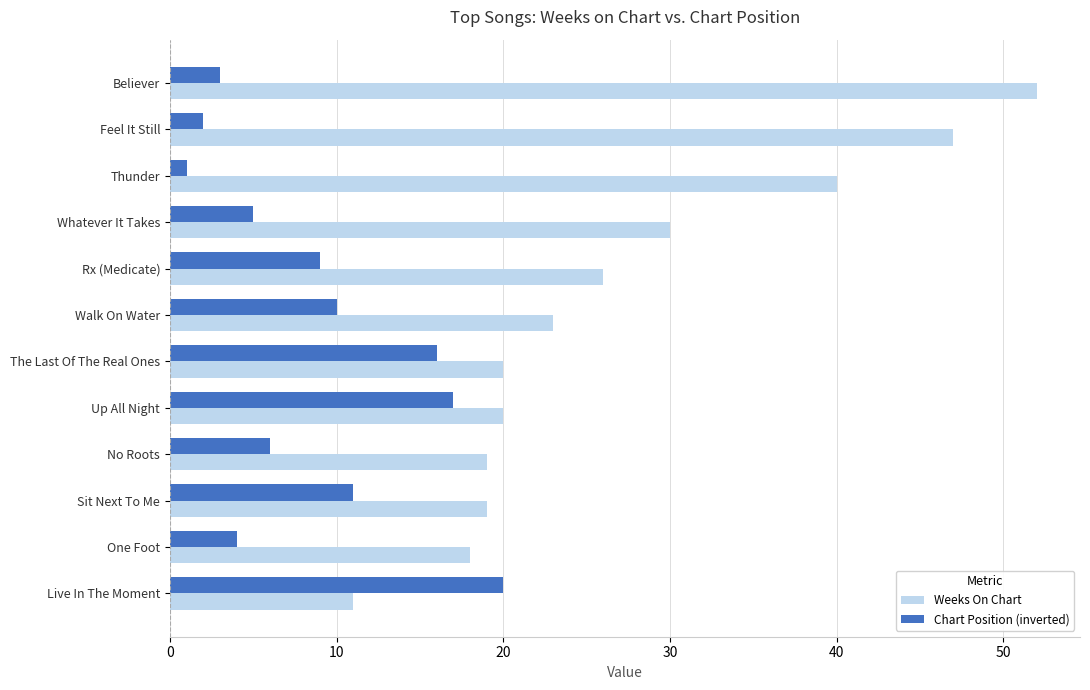

What is the average value of the Weeks On Chart series?

27